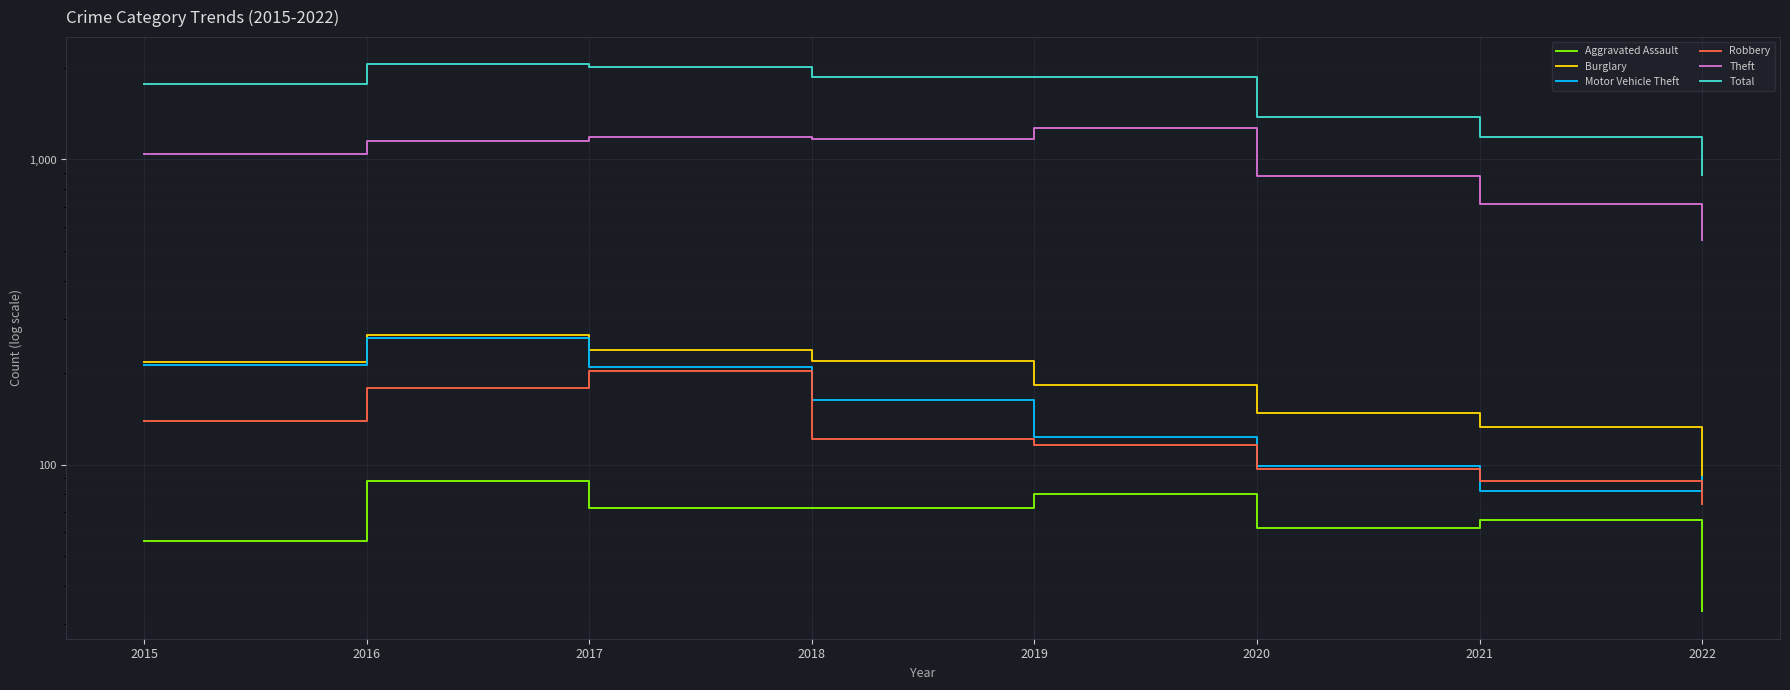

Is it true that Theft equals 796 at 2017?

False